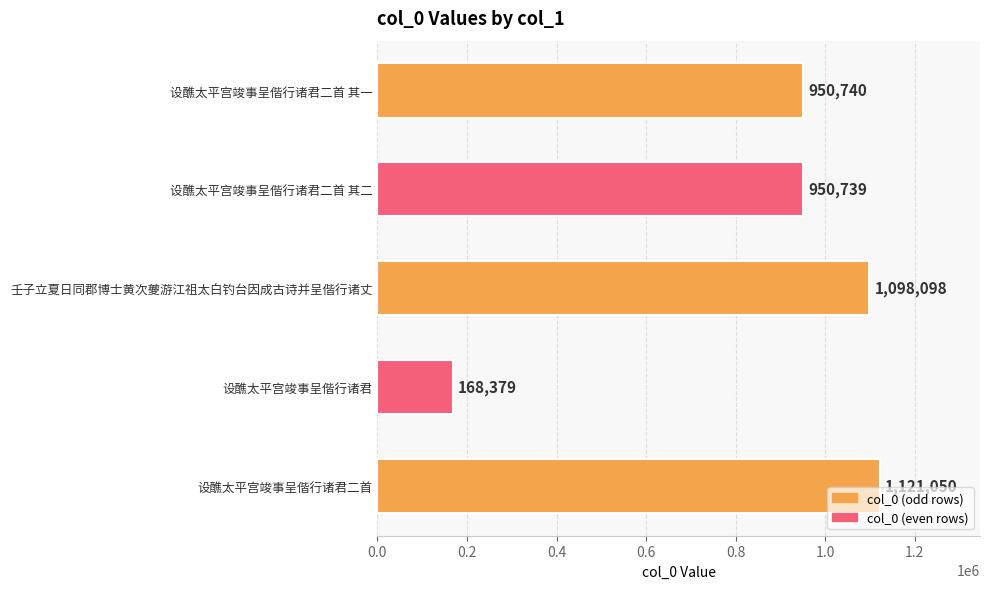

At which category does the chart reach its minimum across all series?

设醮太平宫竣事呈偕行诸君